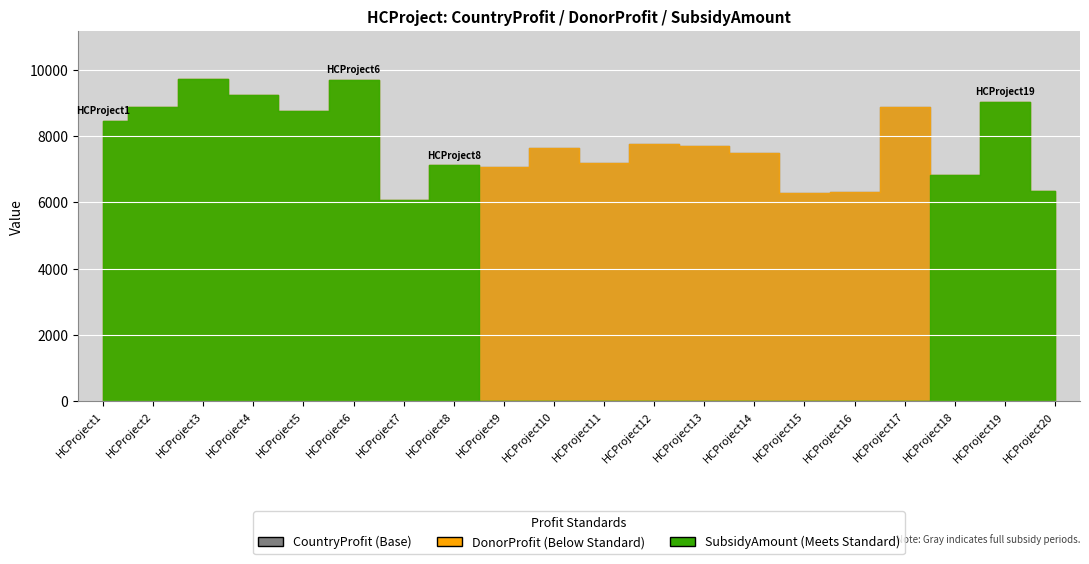

At which category is the sum across all series the highest?

HCProject3